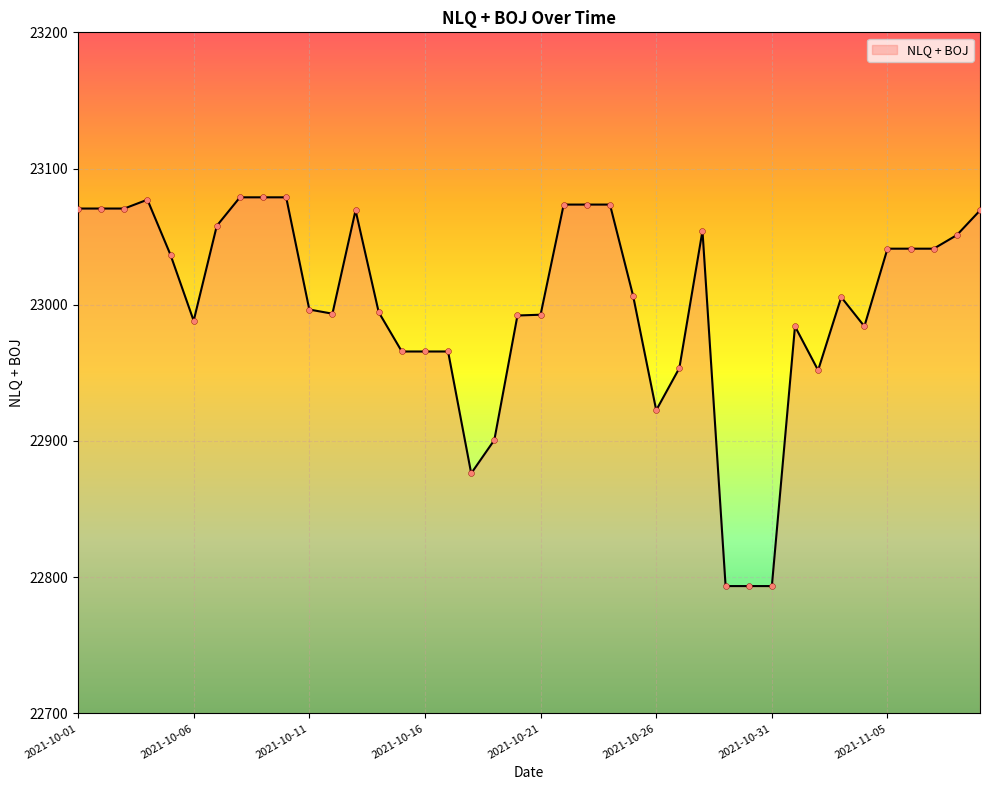

What is the difference between the maximum and minimum values?

285.4